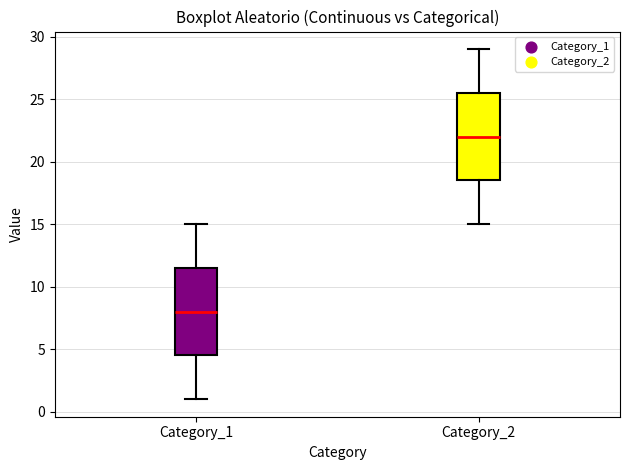

Where does the upper whisker of the box for Category_1 end on the y-axis? The values are not printed on the chart, so give them approximately, as read against the axis.

15.0